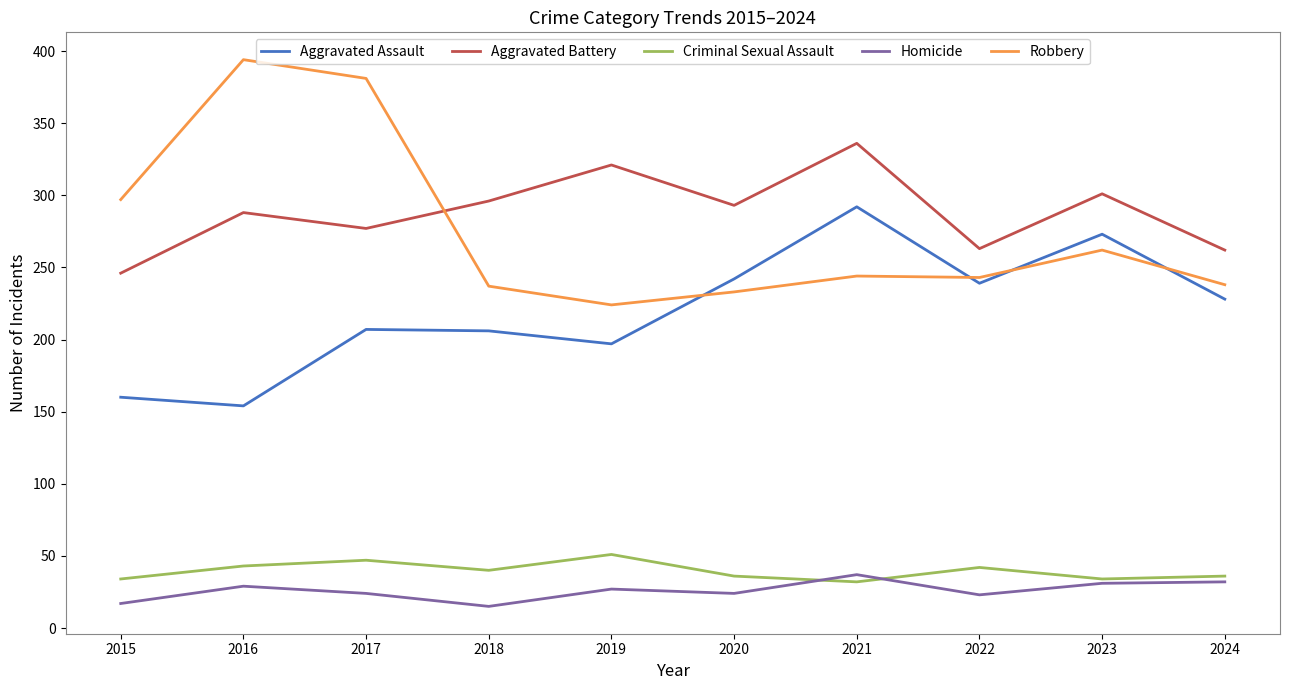

Count the number of data series in this chart.

5